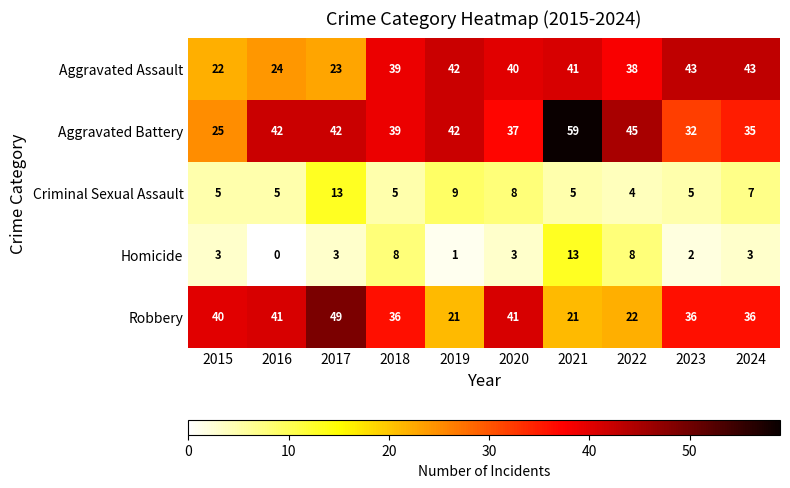

What is the maximum value for Robbery?

49